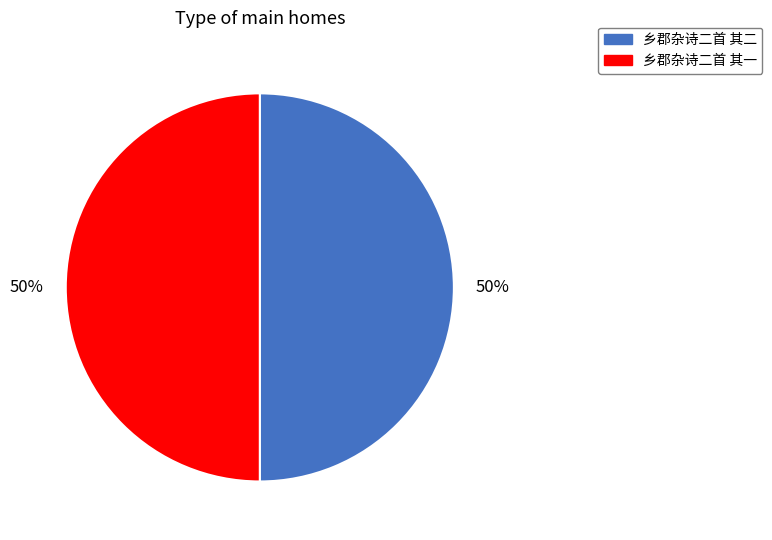

Is it true that 乡郡杂诗二首 其二 is 50% of the pie?

True